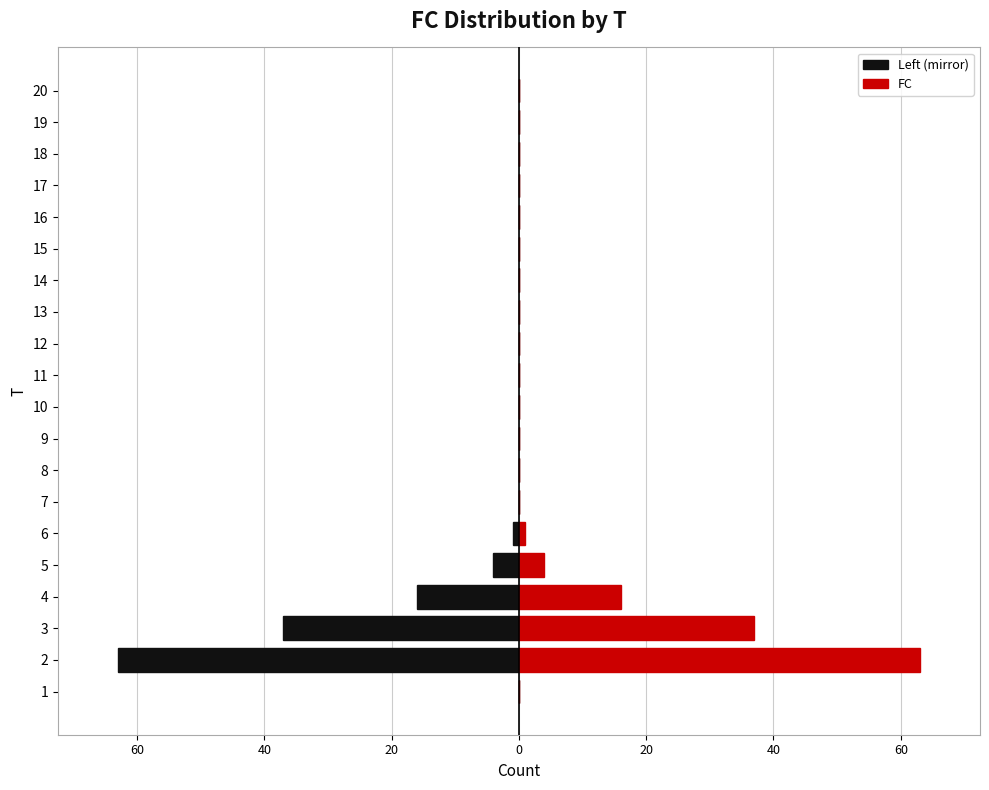

Rank the series by their maximum value, from highest to lowest.

FC, Left (mirror)